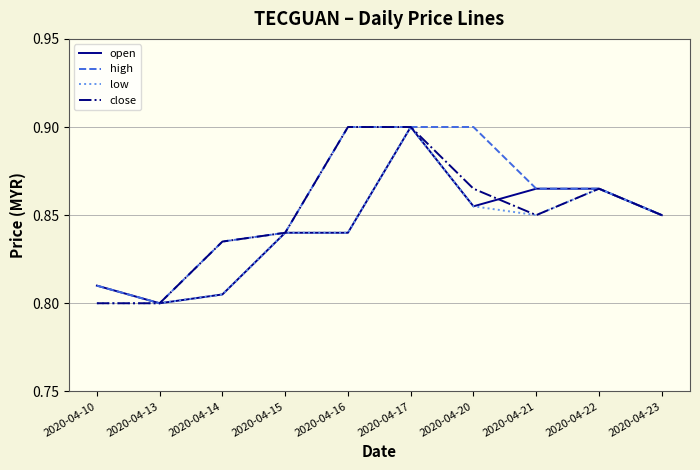

What are all the series names shown in the legend?

open, high, low, close